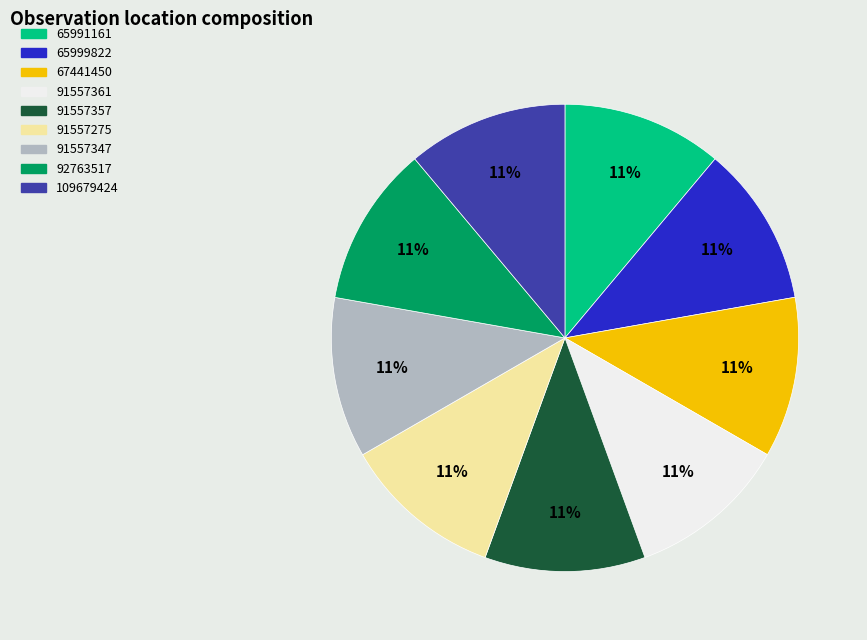

The 91557357 slice represents 2% of the pie. True or false?

False